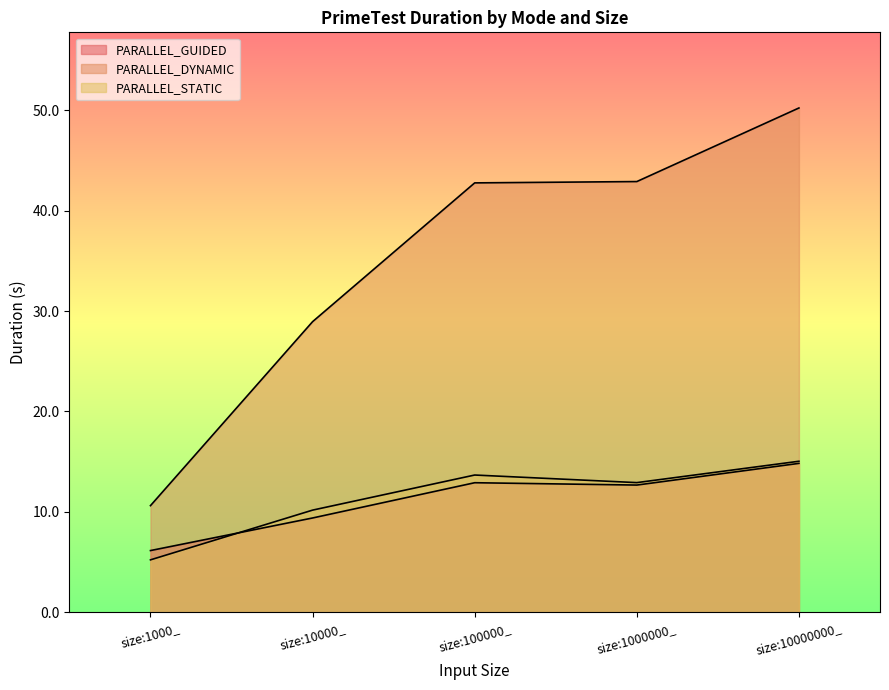

What is the sum of the PARALLEL_GUIDED values at size:100000_ and size:1000_?

19.0